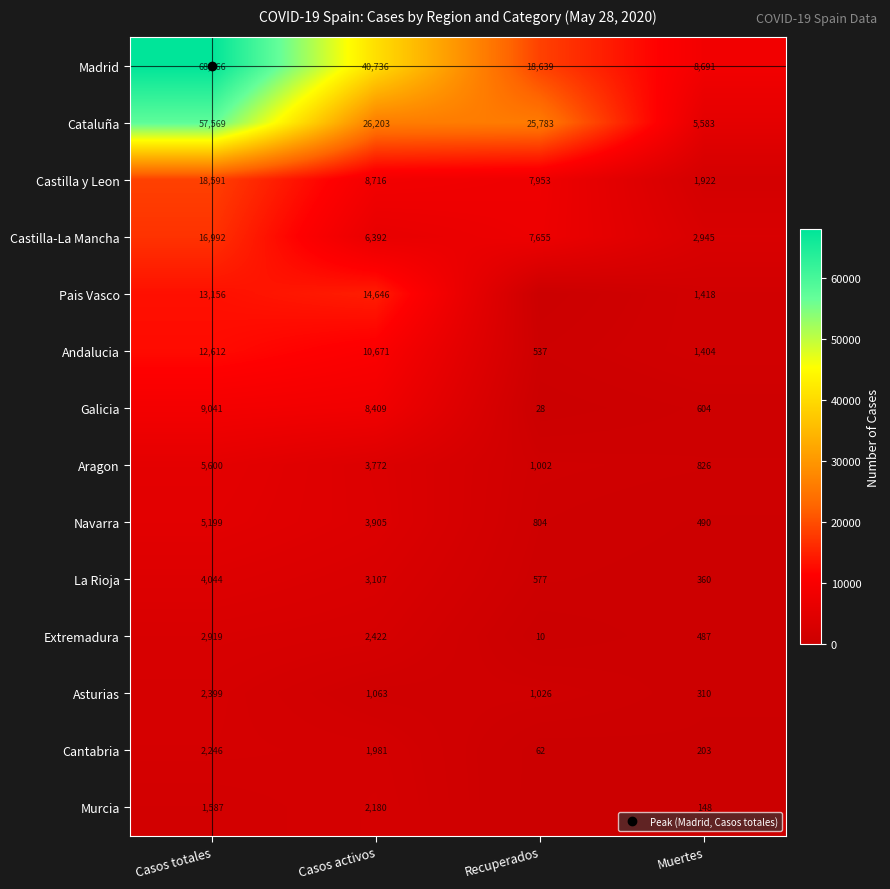

At which label is Madrid closest to 38378?

Casos activos